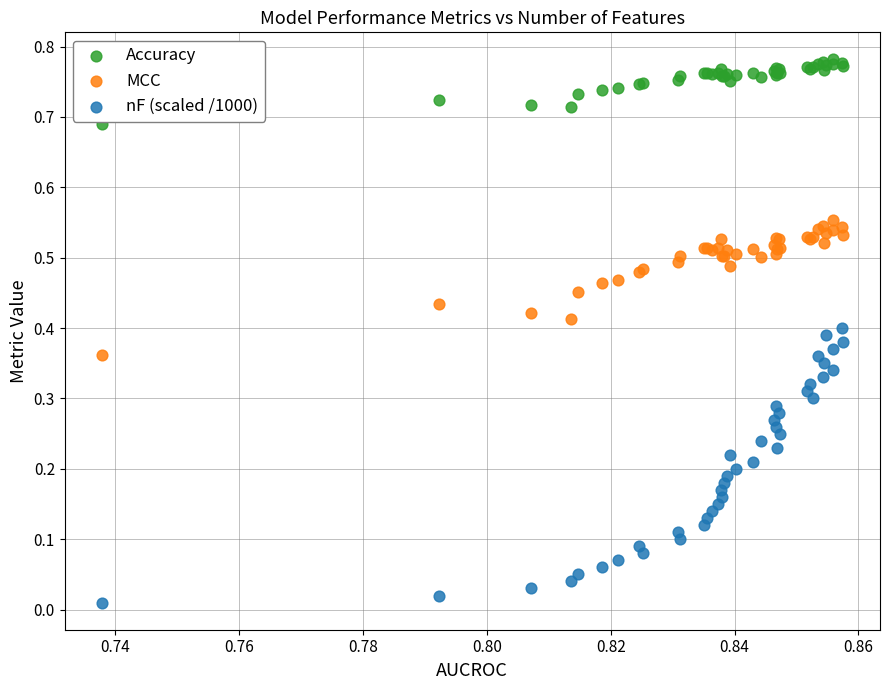

Which series contains the lowest Y value?

nF (scaled /1000)